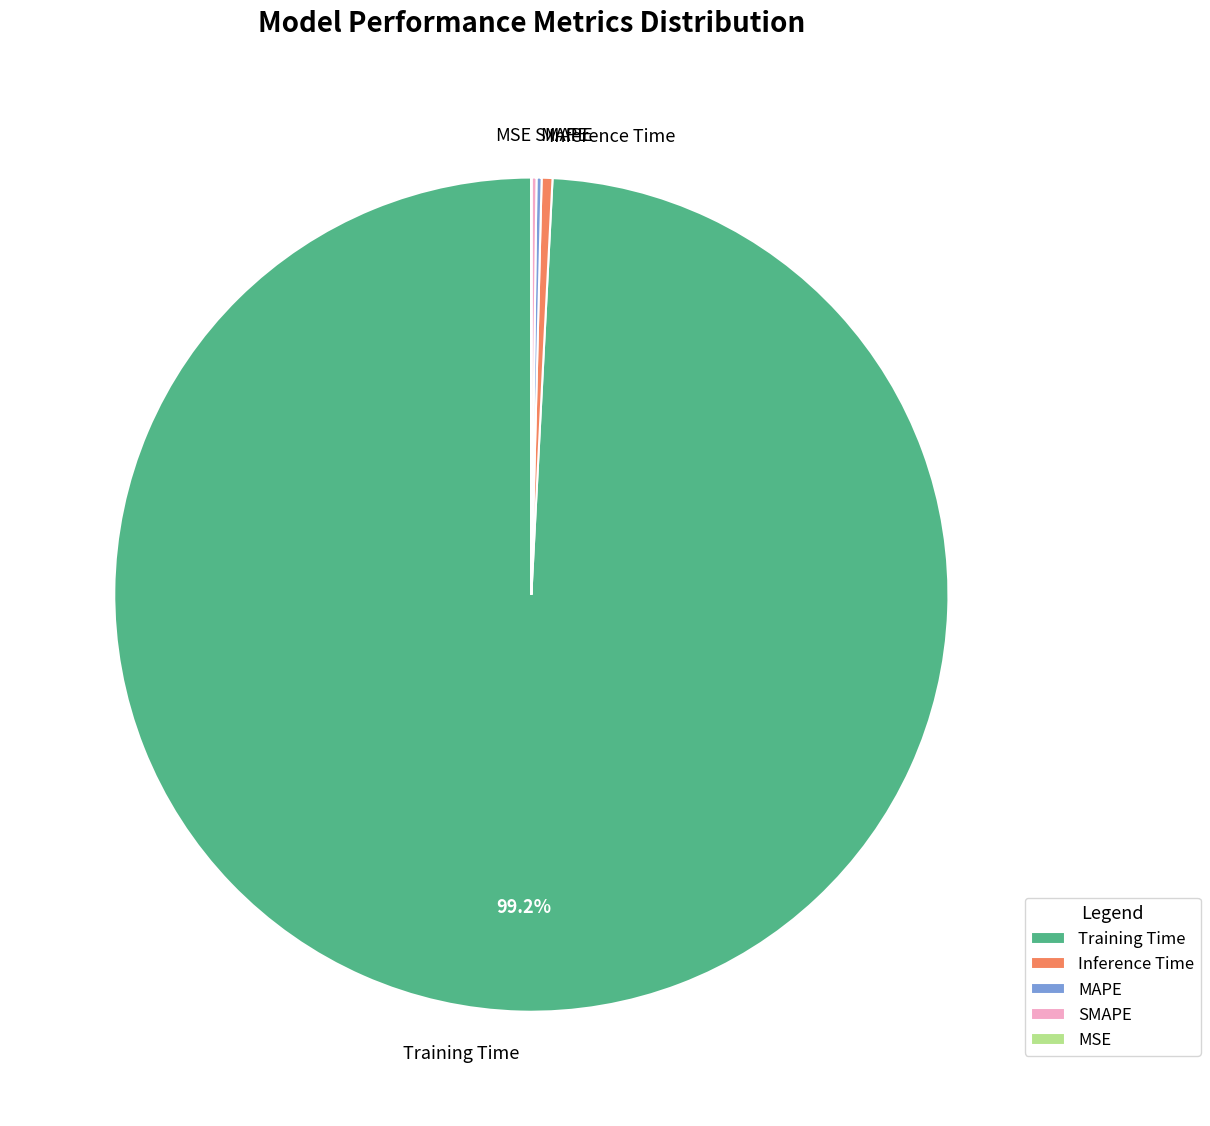

Is there a majority slice in this chart?

Yes